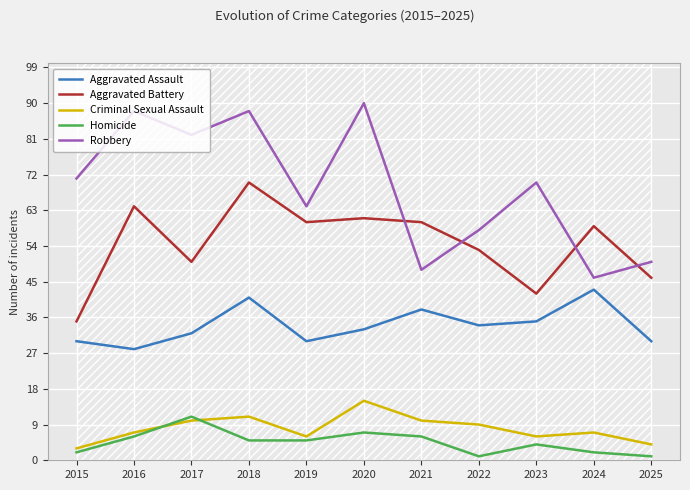

Reading left to right, what are all the values shown in this chart?

Aggravated Assault: 30	28	32	41	30	33	38	34	35	43	30
Aggravated Battery: 35	64	50	70	60	61	60	53	42	59	46
Criminal Sexual Assault: 3	7	10	11	6	15	10	9	6	7	4
Homicide: 2	6	11	5	5	7	6	1	4	2	1
Robbery: 71	88	82	88	64	90	48	58	70	46	50